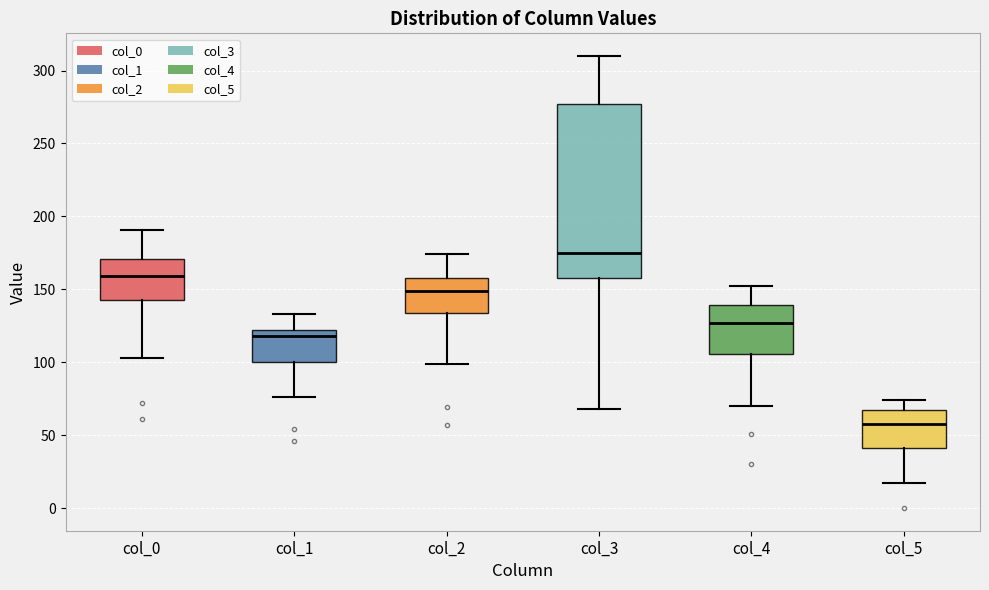

Reading left to right, transcribe this box plot: for each box, give where its median line is, the range the box spans, and where its two whiskers end, as read against the y-axis. The values are not printed on the chart, so give them approximately, as read against the axis.

col_0: median 160, box 145 to 170, whiskers 105 to 190
col_1: median 120 (just below the box's upper edge), box 100 to 120, whiskers 75 to 135
col_2: median 150, box 135 to 160, whiskers 100 to 175
col_3: median 175, box 160 to 275, whiskers 70 to 310
col_4: median 125, box 105 to 140, whiskers 70 to 150
col_5: median 60, box 40 to 65, whiskers 15 to 75